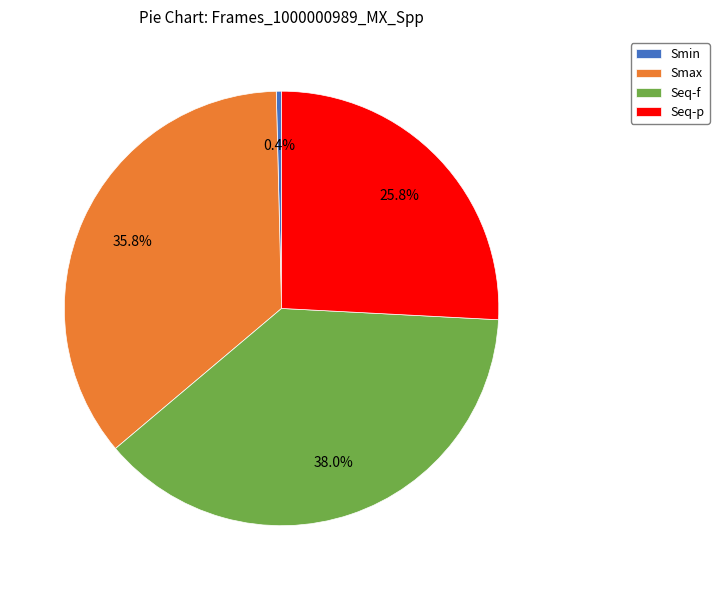

Does Smin represent more than half of the total?

No